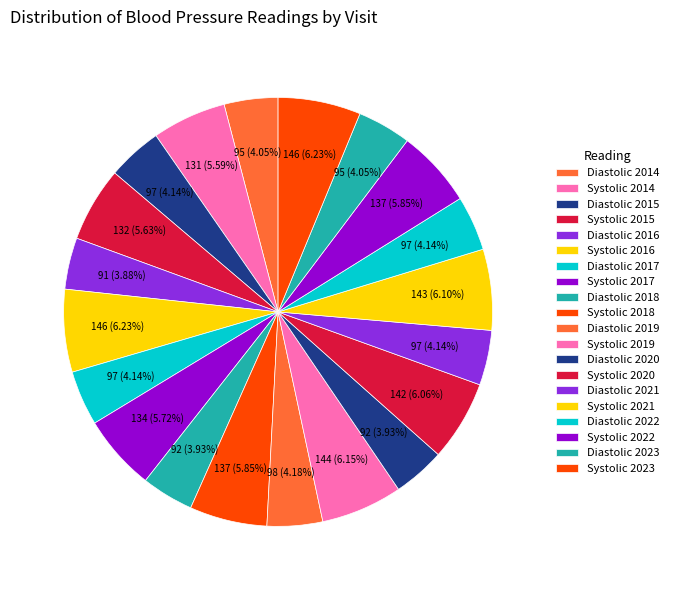

Rank the categories by value from lowest to highest.

Diastolic 2016, Diastolic 2018, Diastolic 2020, Diastolic 2014, Diastolic 2023, Diastolic 2015, Diastolic 2017, Diastolic 2021, Diastolic 2022, Diastolic 2019, Systolic 2014, Systolic 2015, Systolic 2017, Systolic 2018, Systolic 2022, Systolic 2020, Systolic 2021, Systolic 2019, Systolic 2016, Systolic 2023